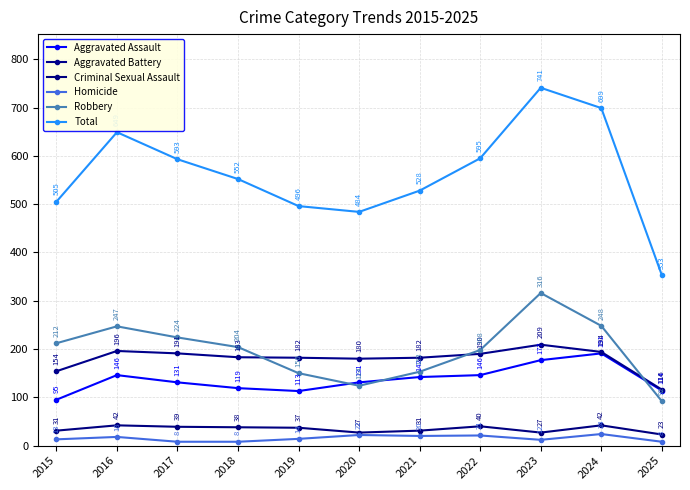

At which label is Aggravated Battery closest to 162?

2015